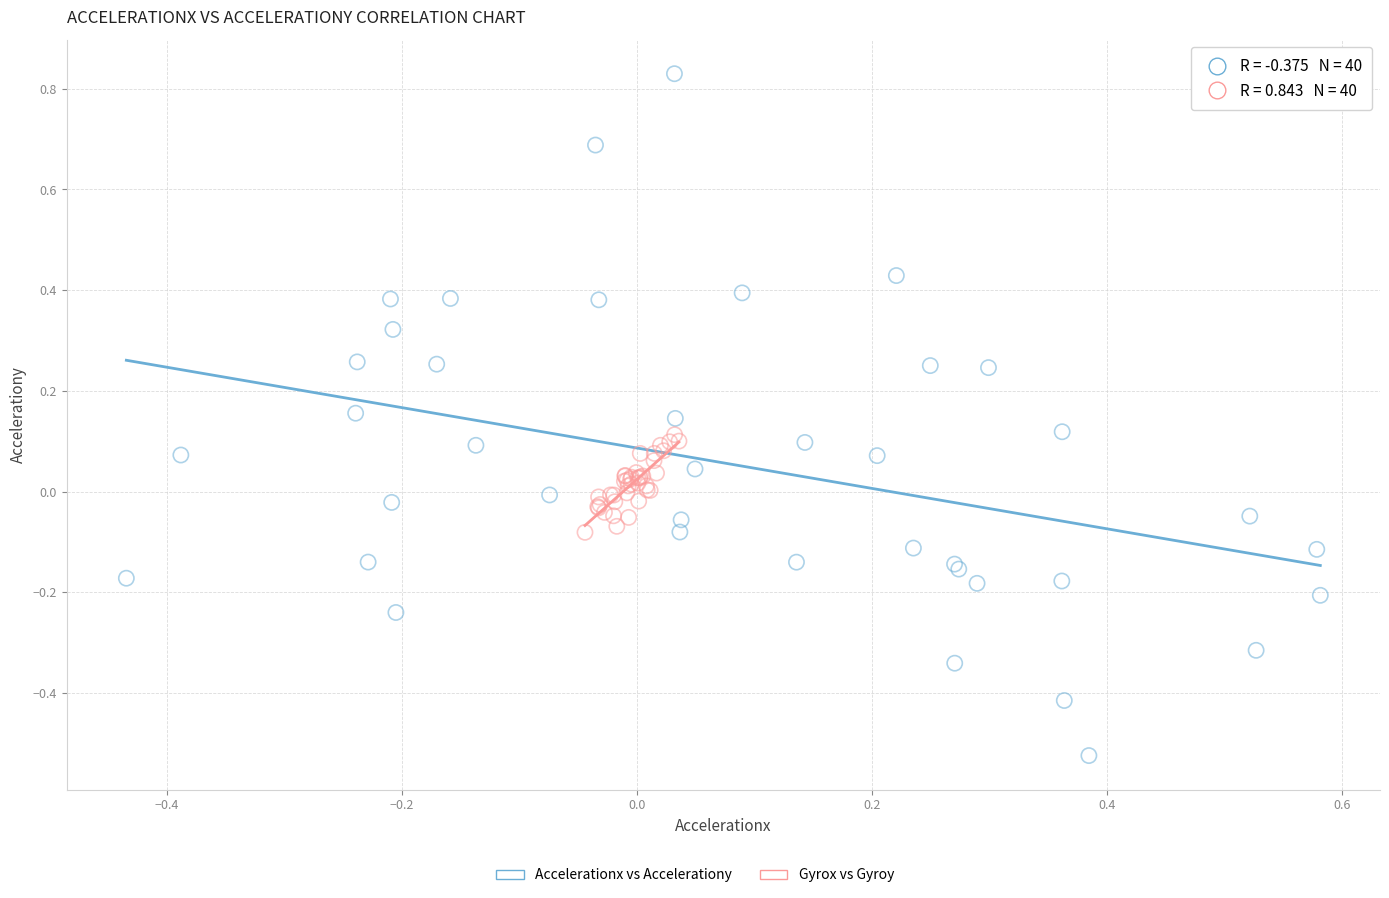

Which series reaches the minimum Y coordinate?

Accelerationx vs Accelerationy